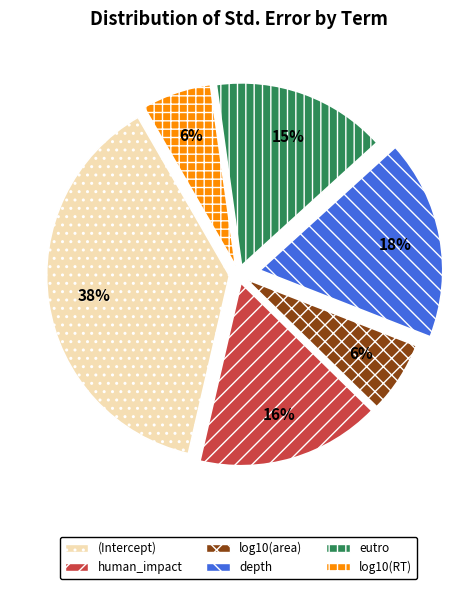

How many slices are in this pie chart?

6